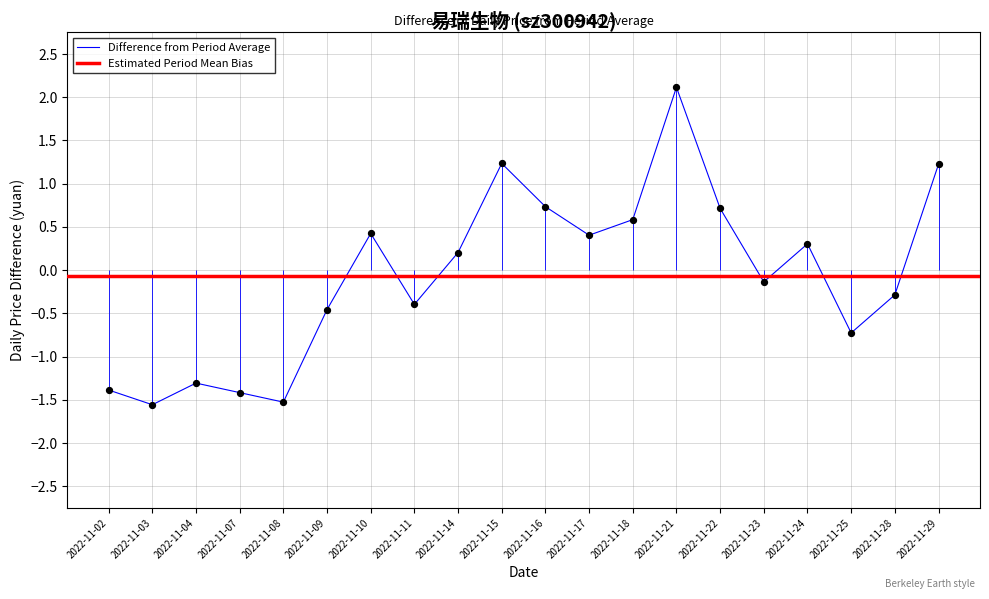

Which has a higher value, 2022-11-25 or 2022-11-24?

2022-11-24